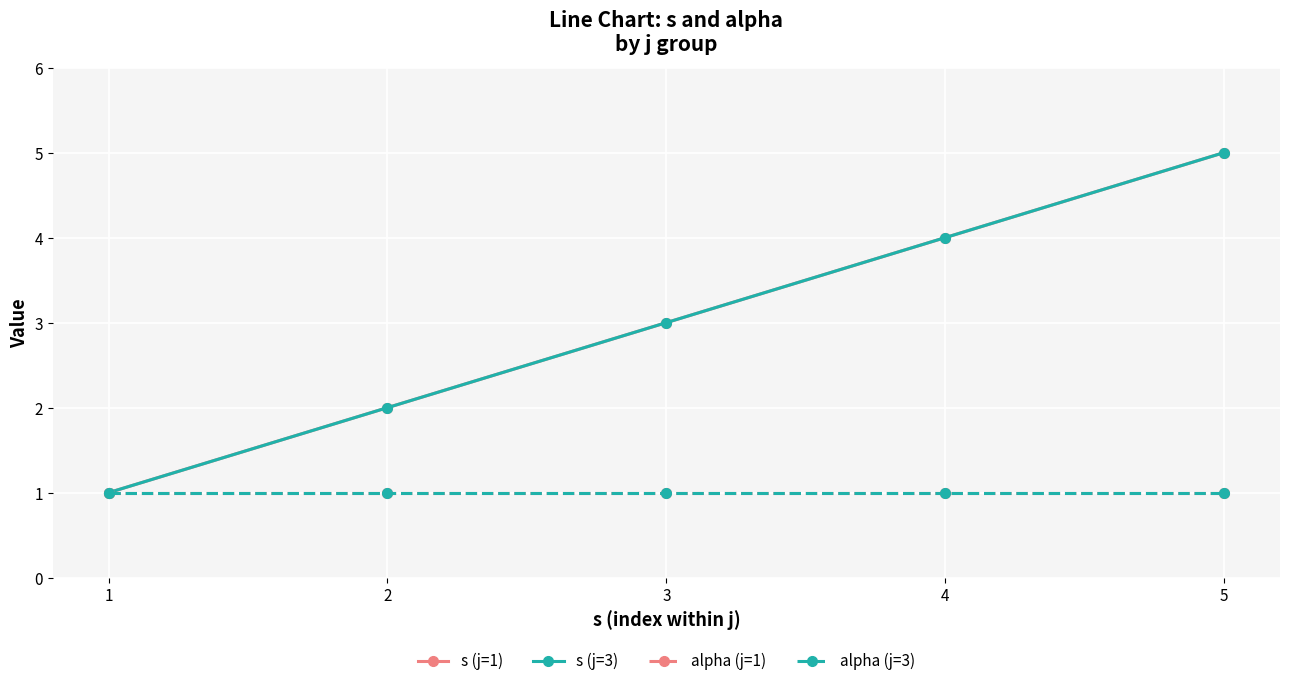

What is the sum of the s (j=1) values at 1 and 5?

6